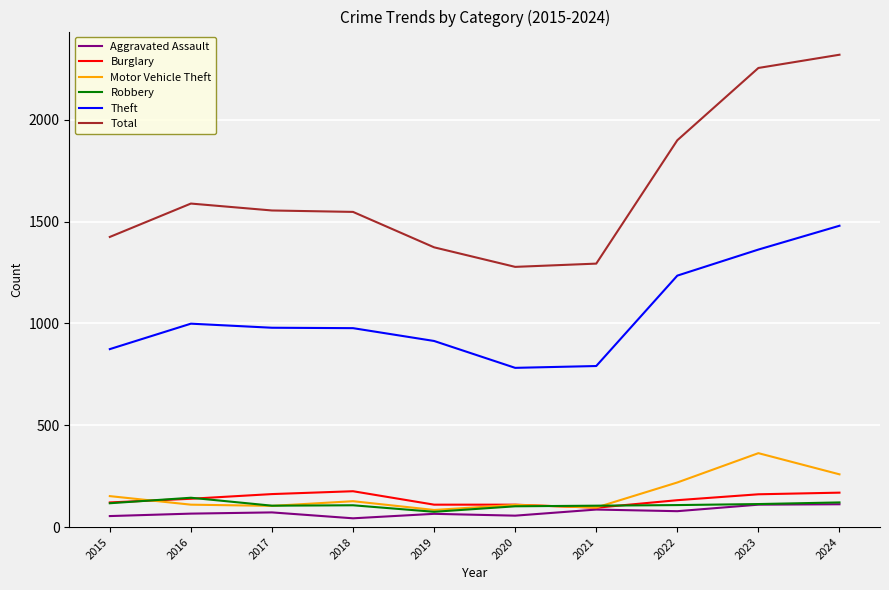

What value does the Burglary series have at 2024?

169